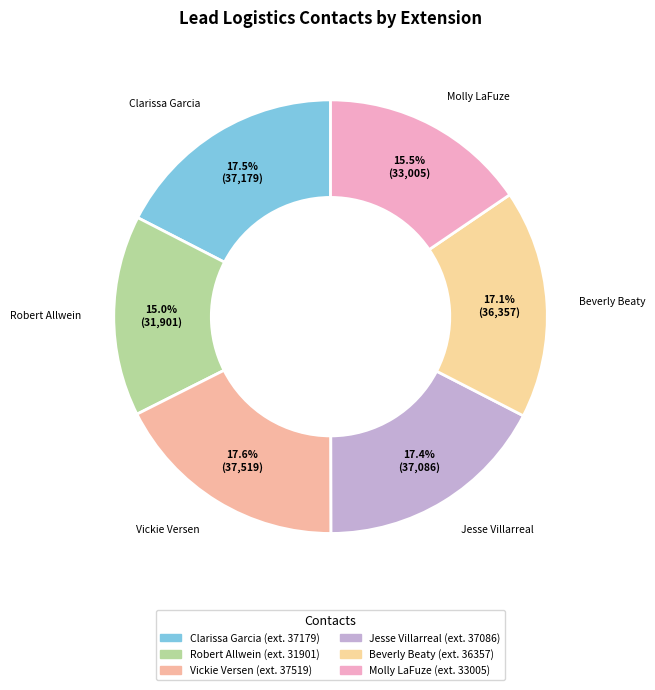

Combined, what portion of the pie is Molly LaFuze and Vickie Versen?

33.1%